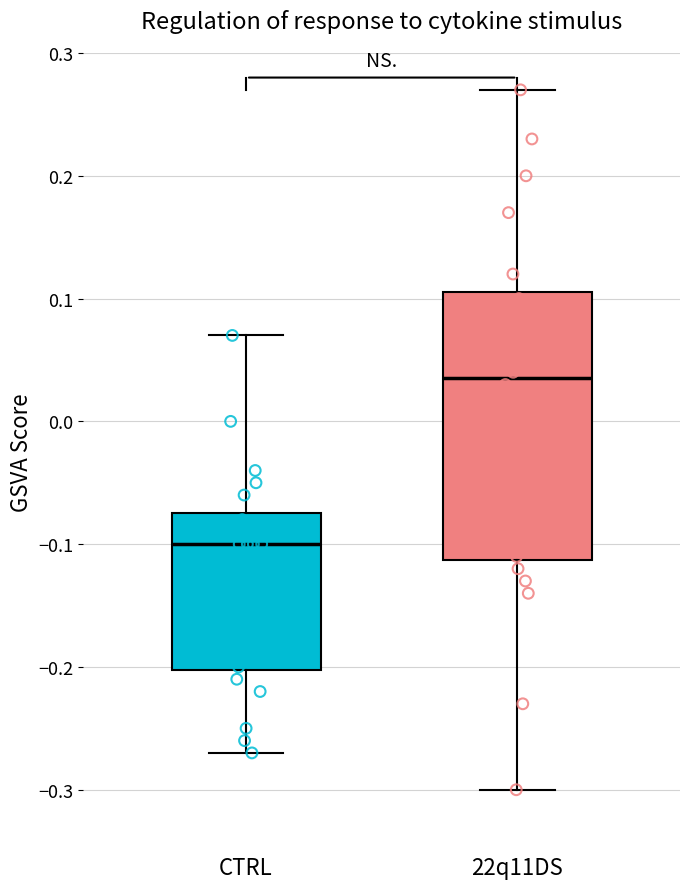

Which box is the tallest, from its lower edge to its upper edge?

22q11DS